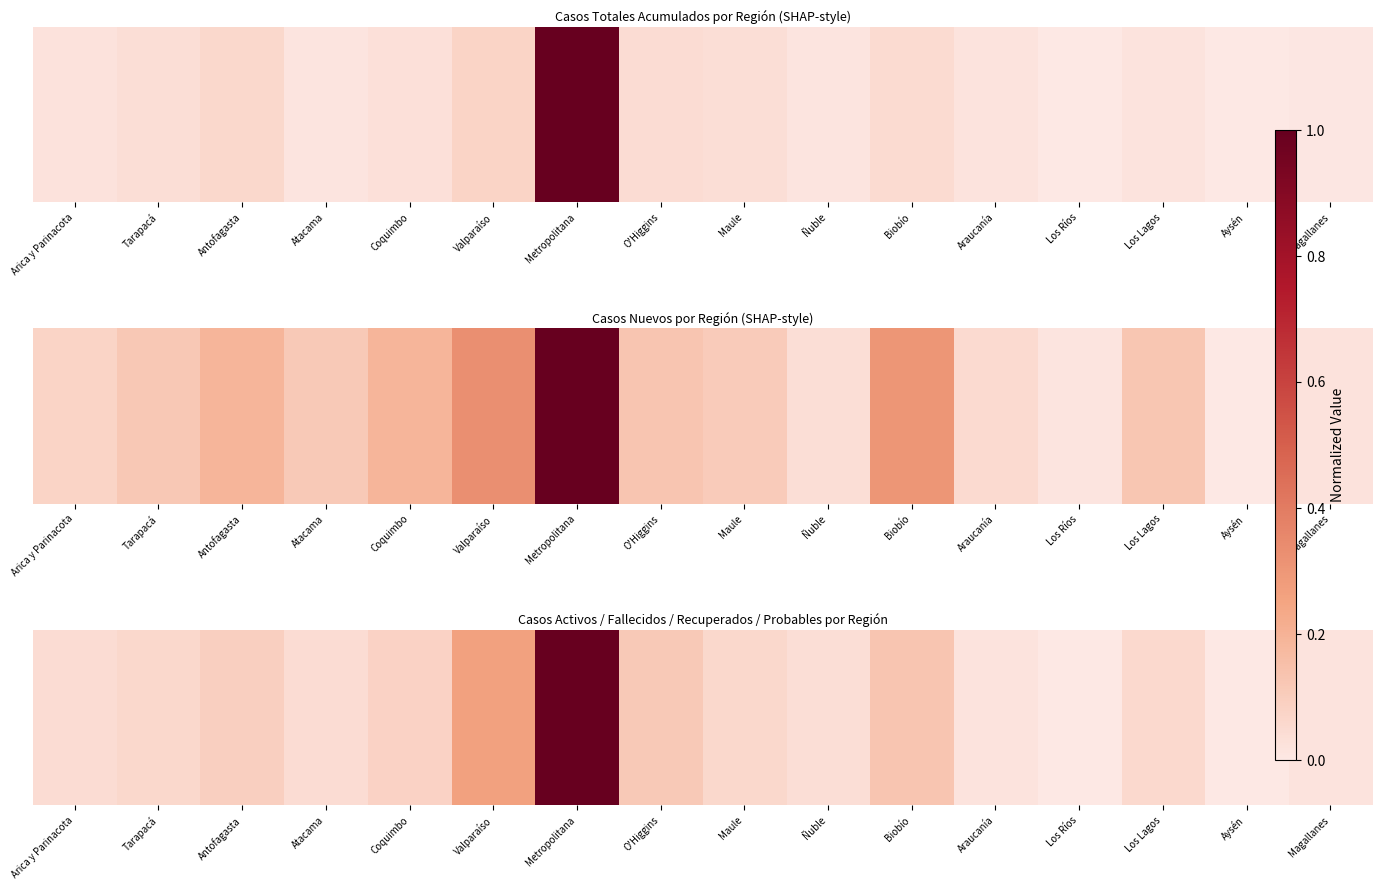

Rank the categories by value from highest to lowest.

Metropolitana, Valparaíso, Biobío, O'Higgins, Antofagasta, Coquimbo, Tarapacá, Maule, Los Lagos, Atacama, Arica y Parinacota, Ñuble, Araucanía, Magallanes, Los Ríos, Aysén